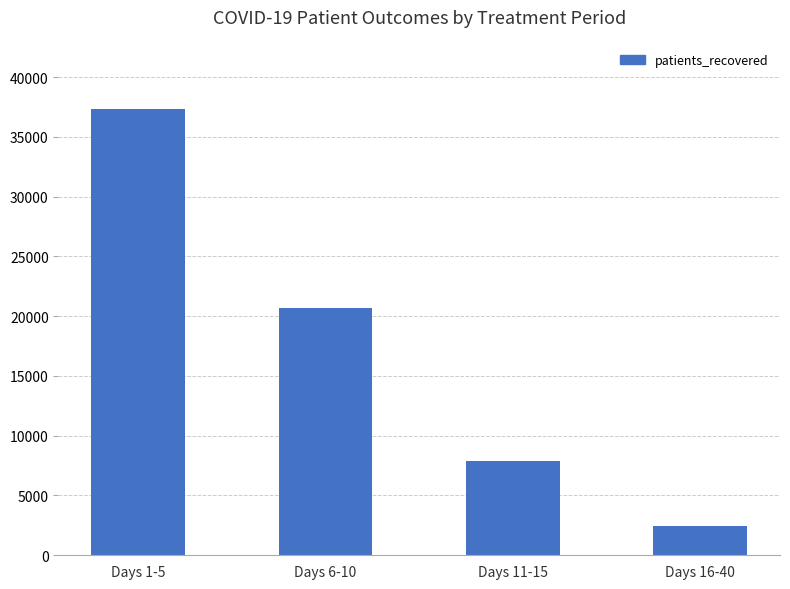

What is the value of the 4th bar from the left?

2461